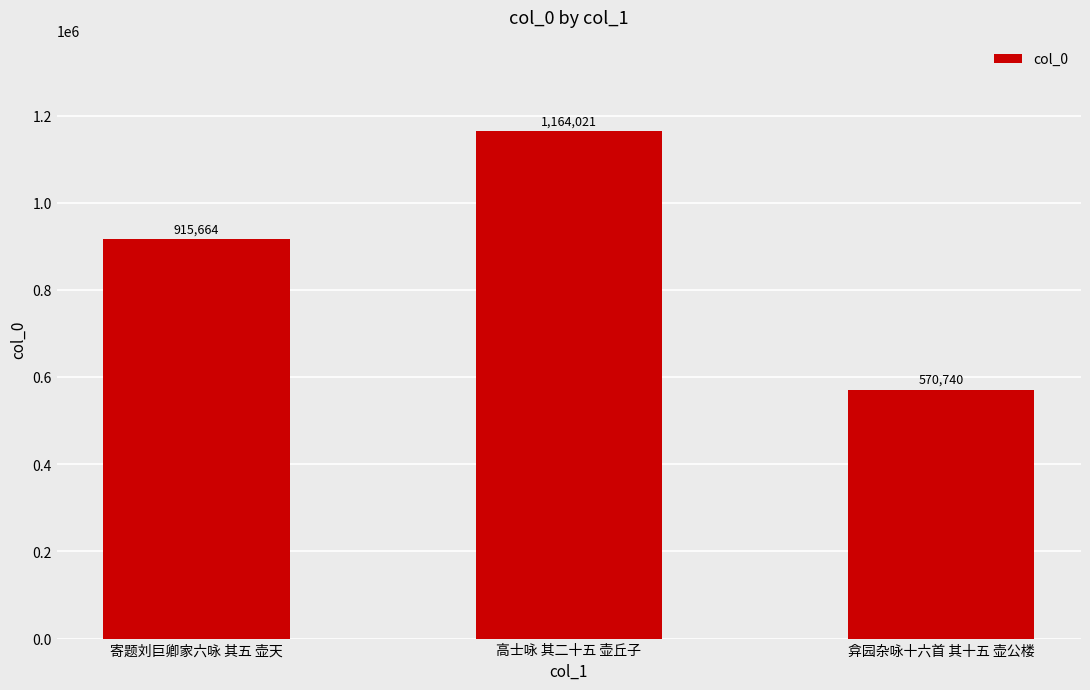

Which has a higher value, 弇园杂咏十六首 其十五 壶公楼 or 寄题刘巨卿家六咏 其五 壶天?

寄题刘巨卿家六咏 其五 壶天